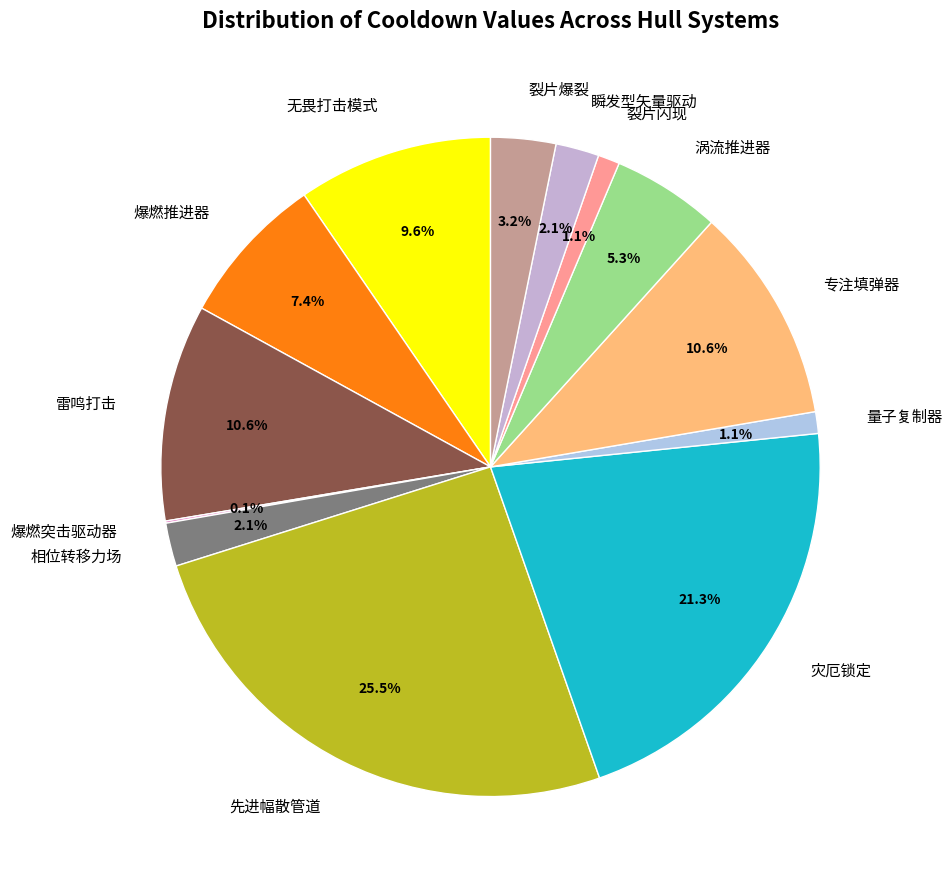

What portion of the pie excludes 专注填弹器?

89.4%